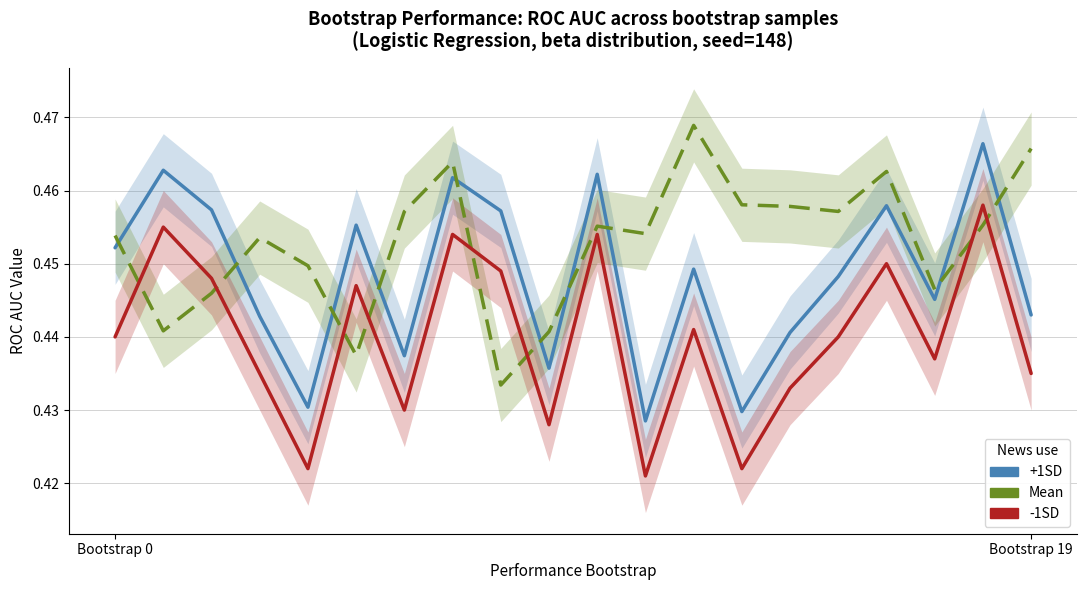

What position from the left is 11?

12